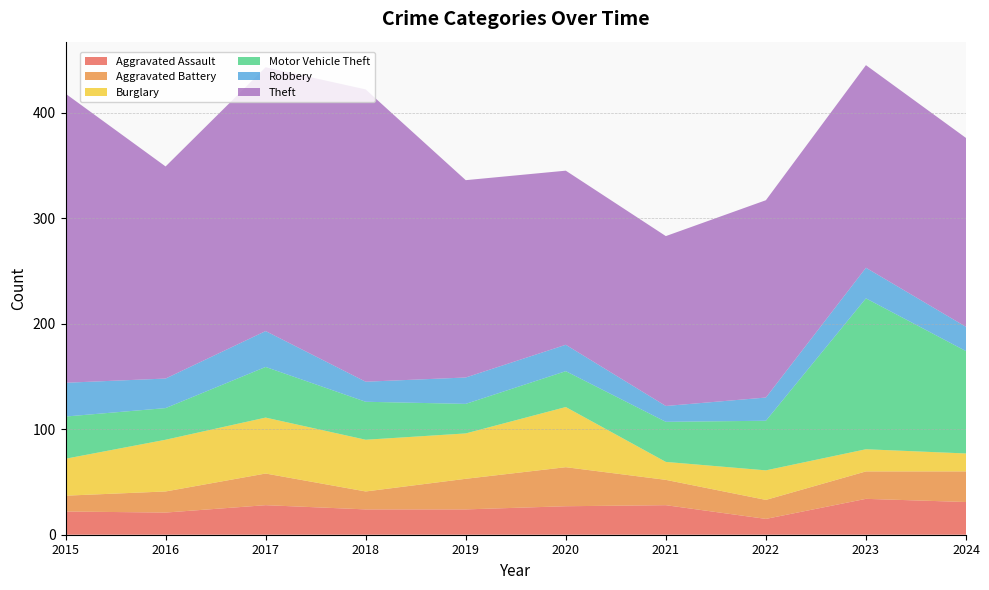

Reading left to right, what are all the values shown in this chart?

Aggravated Assault: 22	21	28	24	24	27	28	15	34	31
Aggravated Battery: 15	20	30	17	29	37	24	18	26	29
Burglary: 35	49	53	49	43	57	17	28	21	17
Motor Vehicle Theft: 40	30	48	36	28	34	38	47	143	97
Robbery: 32	28	34	19	25	25	15	22	29	23
Theft: 274	201	250	277	187	165	161	187	192	179